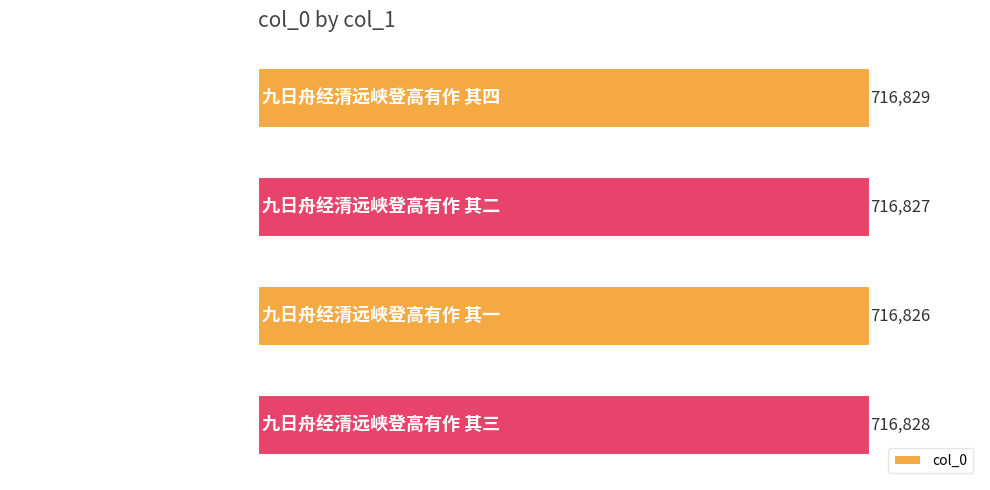

How many categories are shown in the chart?

4